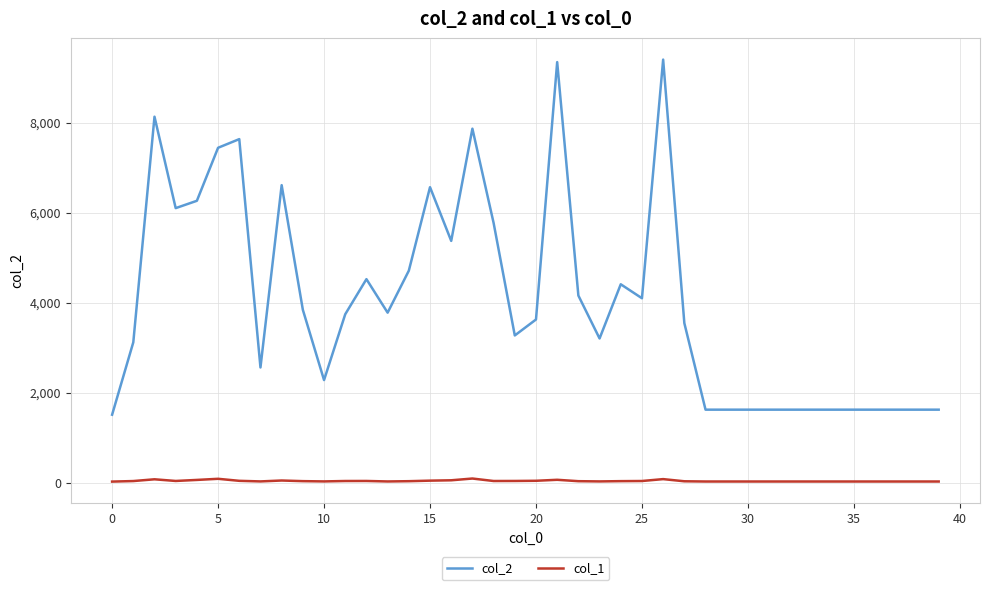

True or false: col_2 and col_1 cross at least once.

False